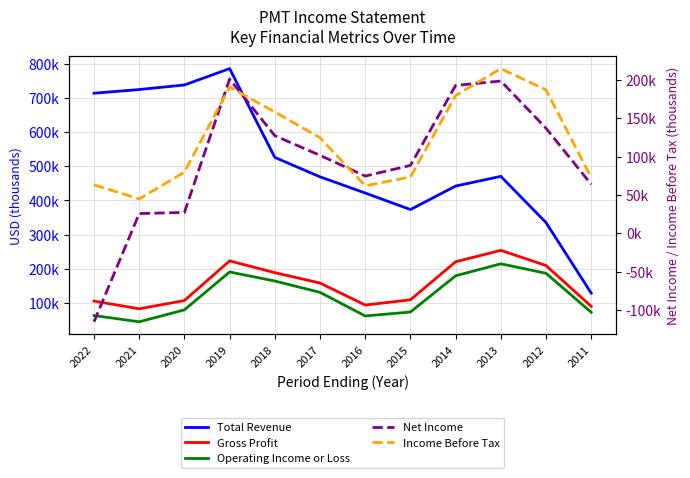

Which has a higher value, 2021 or 2020?

2020